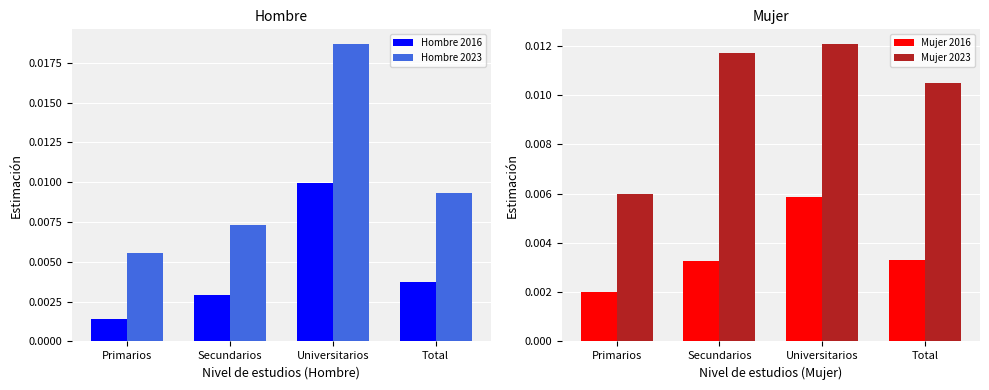

Which series changed the most between Secundarios and Total?

Hombre 2023